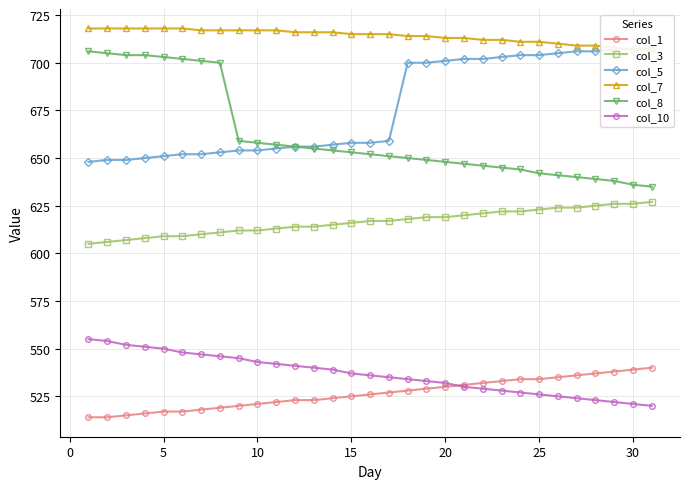

How many lines are shown in the chart?

6